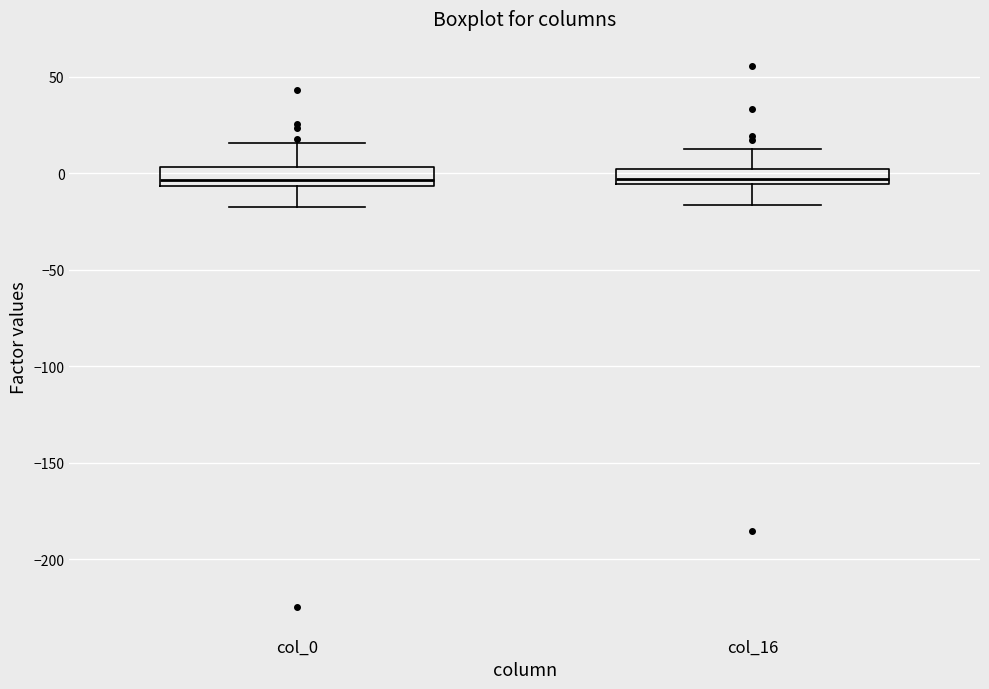

Reading left to right, transcribe this box plot: for each box, give where its median line is, the range the box spans, and where its two whiskers end, as read against the y-axis. The values are not printed on the chart, so give them approximately, as read against the axis.

col_0: median -5 (just above the box's lower edge), box -5 to 5, whiskers -15 to 15
col_16: median -5 (just above the box's lower edge), box -5 to 0, whiskers -15 to 15